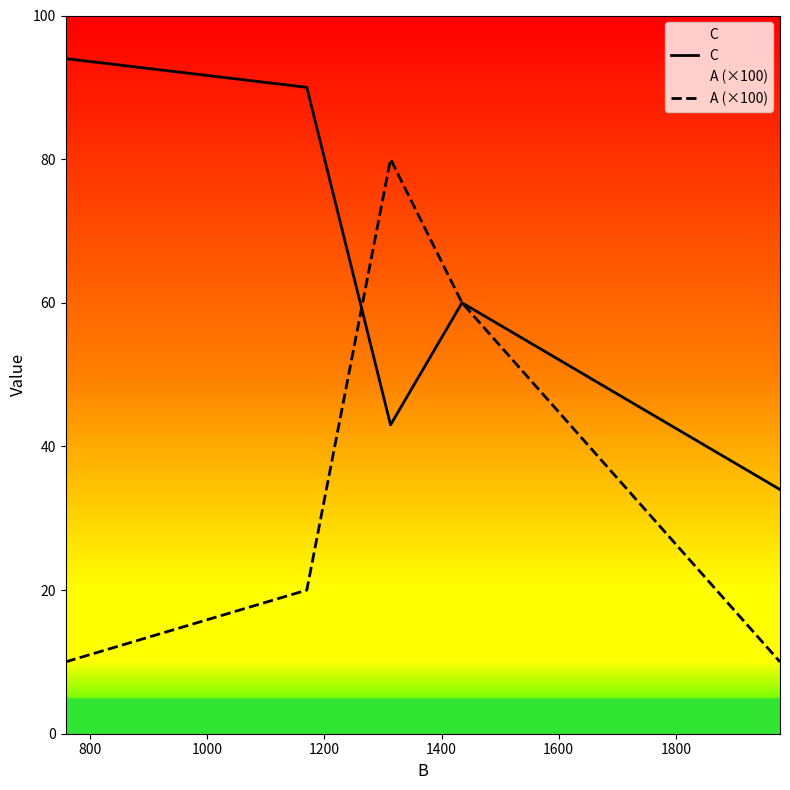

Reading right to left, what are all the values shown in this chart?

C: 34	60	43	90	94
A (×100): 10	60	80	20	10